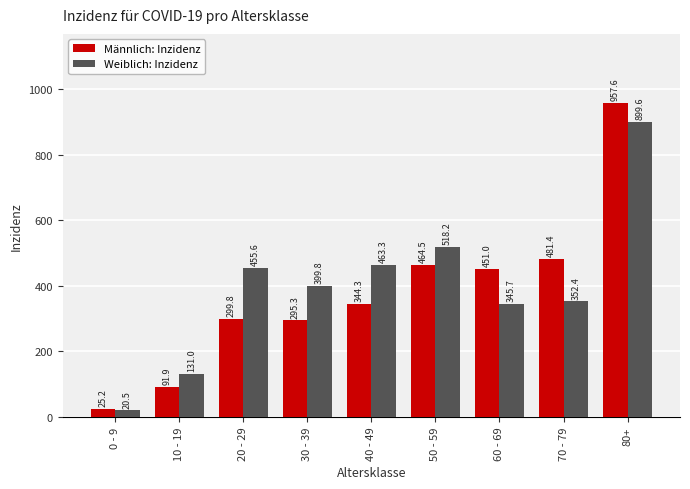

Which label corresponds to the largest value in the chart?

80+